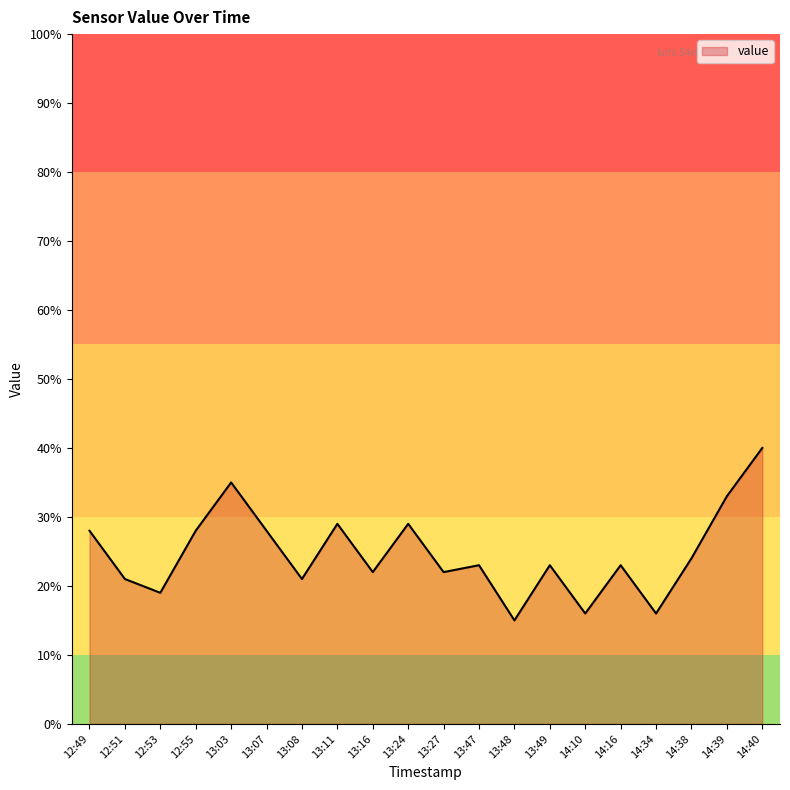

The value at 12:53 is 13. True or false?

False